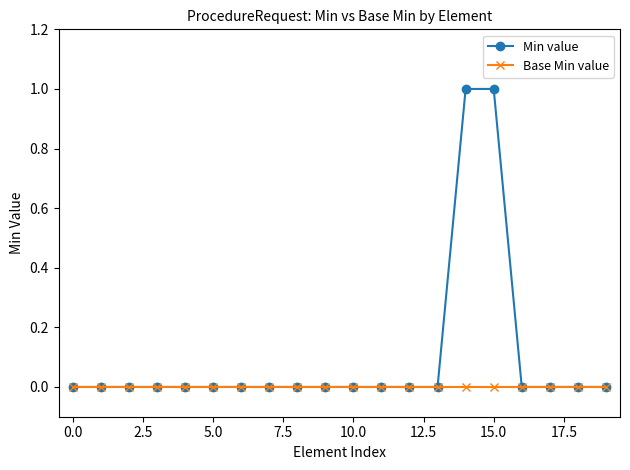

What is the value of the Min value point at the 16th from the left?

1